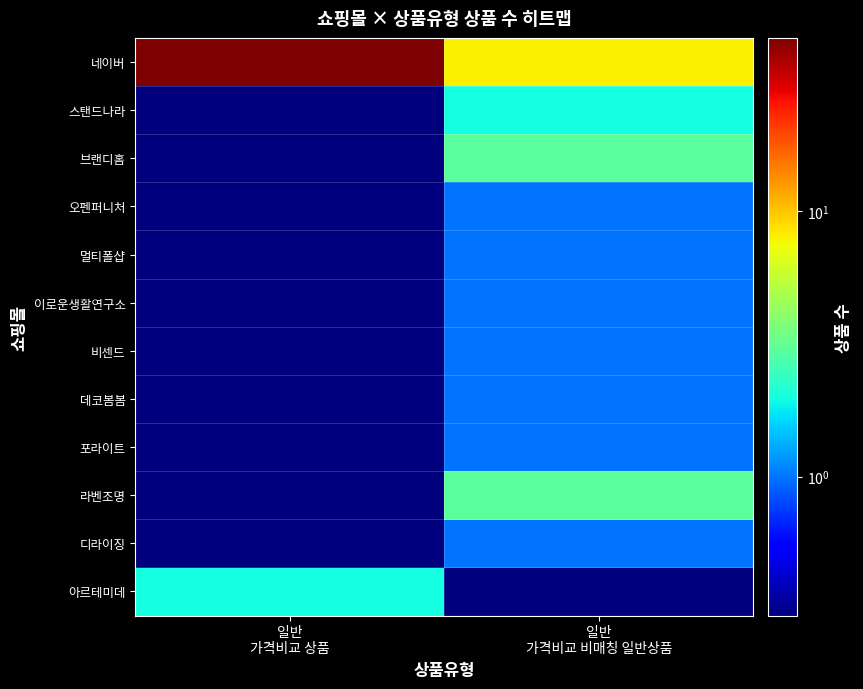

Reading left to right, list all the values displayed in this chart.

네이버: 일반
가격비교 상품=45.0	일반
가격비교 비매칭 일반상품=8.0
스탠드나라: 일반
가격비교 상품=0.1	일반
가격비교 비매칭 일반상품=2.0
브랜디홈: 일반
가격비교 상품=0.1	일반
가격비교 비매칭 일반상품=3.0
오펜퍼니처: 일반
가격비교 상품=0.1	일반
가격비교 비매칭 일반상품=1.0
멀티폴샵: 일반
가격비교 상품=0.1	일반
가격비교 비매칭 일반상품=1.0
이로운생활연구소: 일반
가격비교 상품=0.1	일반
가격비교 비매칭 일반상품=1.0
비센드: 일반
가격비교 상품=0.1	일반
가격비교 비매칭 일반상품=1.0
데코봄봄: 일반
가격비교 상품=0.1	일반
가격비교 비매칭 일반상품=1.0
포라이트: 일반
가격비교 상품=0.1	일반
가격비교 비매칭 일반상품=1.0
라벤조명: 일반
가격비교 상품=0.1	일반
가격비교 비매칭 일반상품=3.0
디라이징: 일반
가격비교 상품=0.1	일반
가격비교 비매칭 일반상품=1.0
아르테미데: 일반
가격비교 상품=2.0	일반
가격비교 비매칭 일반상품=0.1